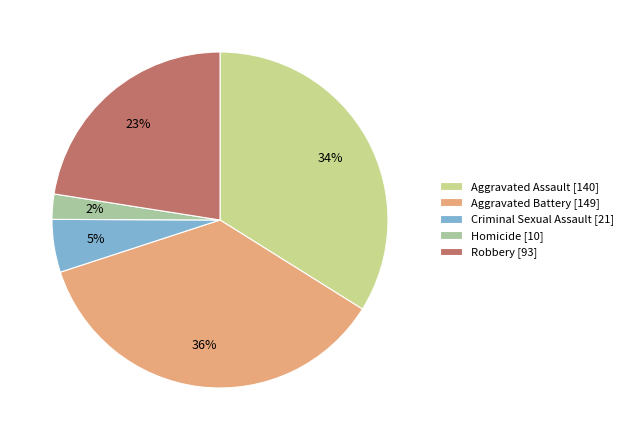

Rank the categories by value from highest to lowest.

Aggravated Battery, Aggravated Assault, Robbery, Criminal Sexual Assault, Homicide